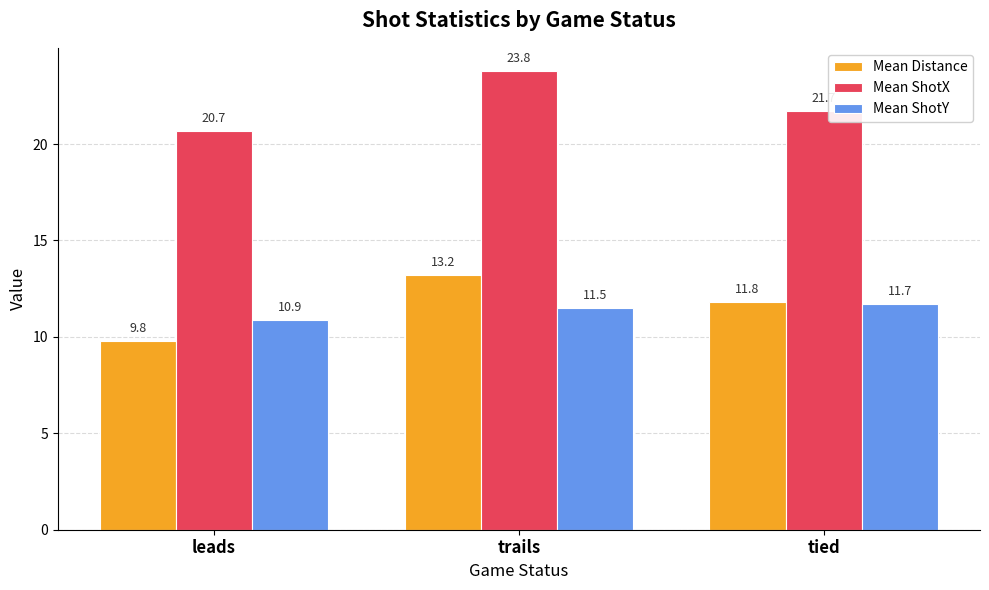

Is it true that Mean ShotY equals 16.6 at tied?

False